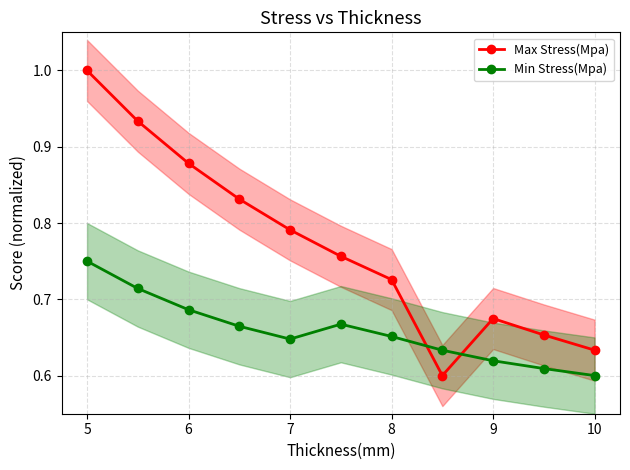

At which label does Max Stress(Mpa) reach its peak?

5